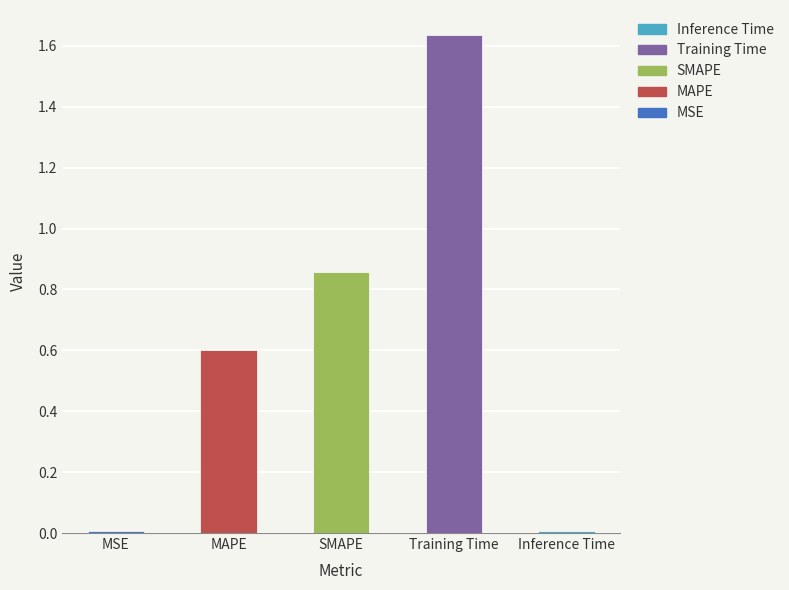

What is the label of the 2nd bar from the right?

Training Time